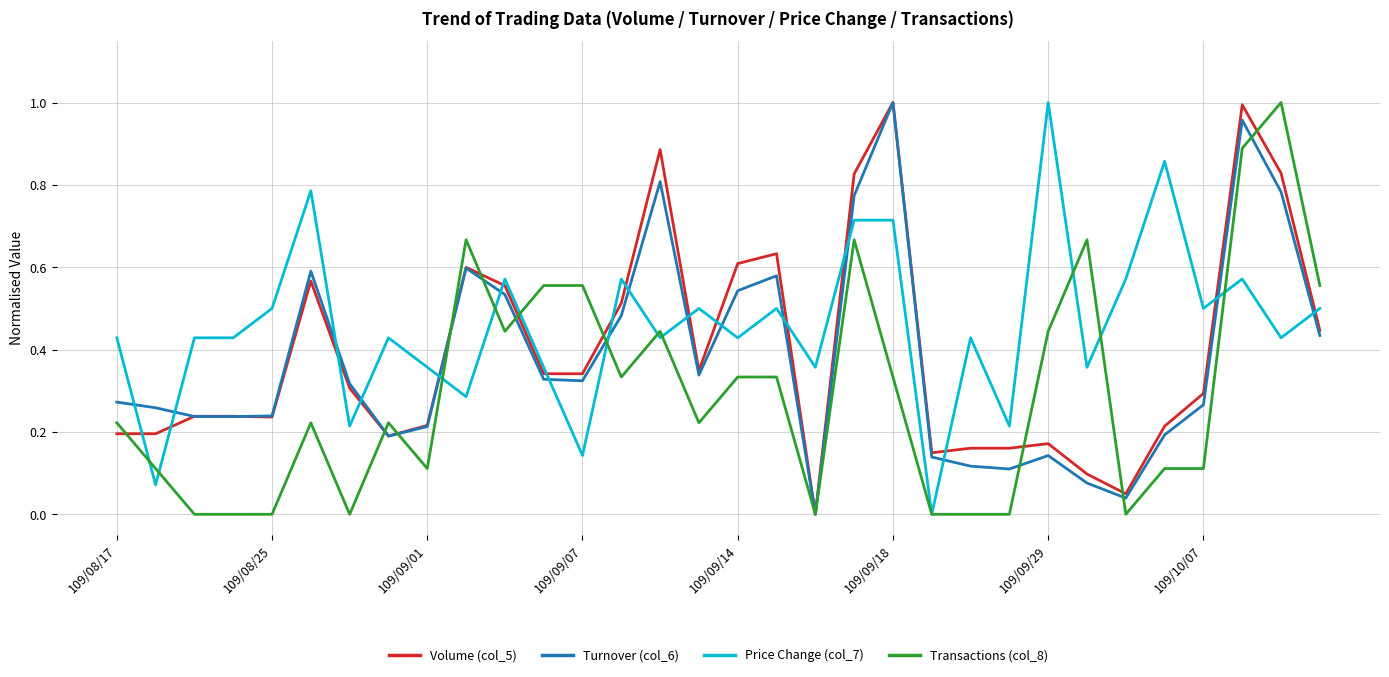

Which series has the largest total across all categories?

Price Change (col_7)